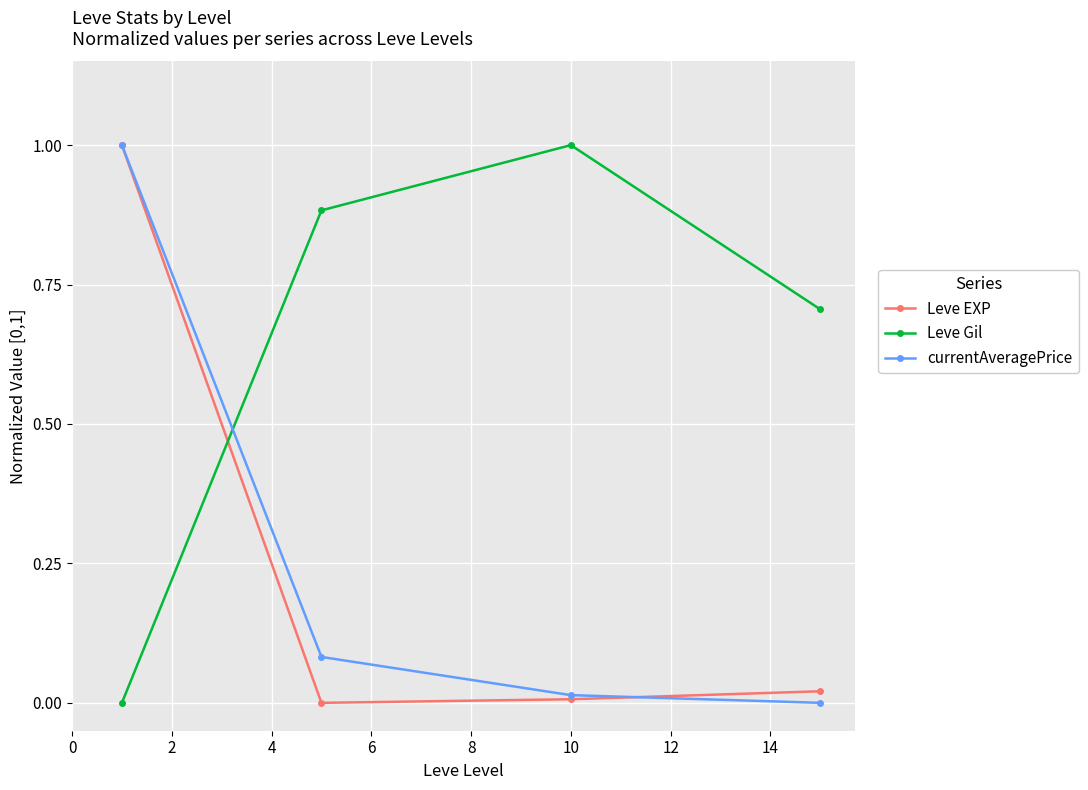

Is this an area chart (filled region under the line)?

No